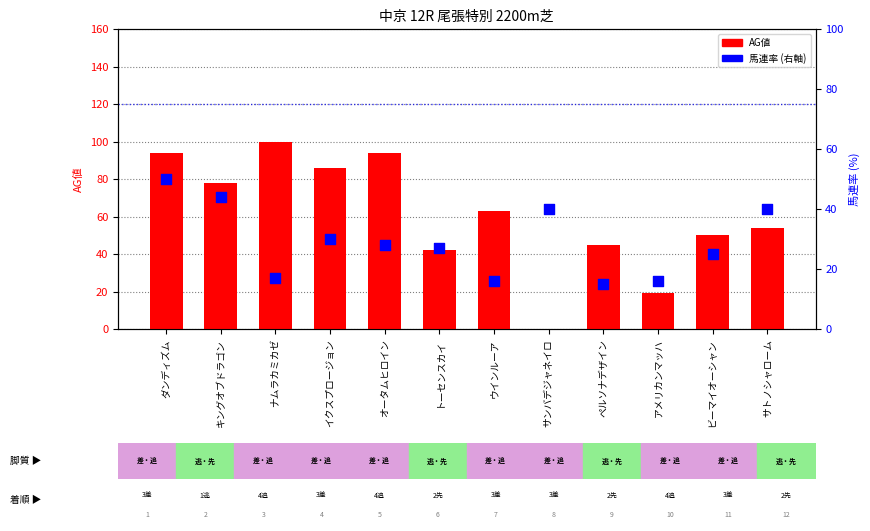

At which category is the sum across all series the highest?

ダンディズム